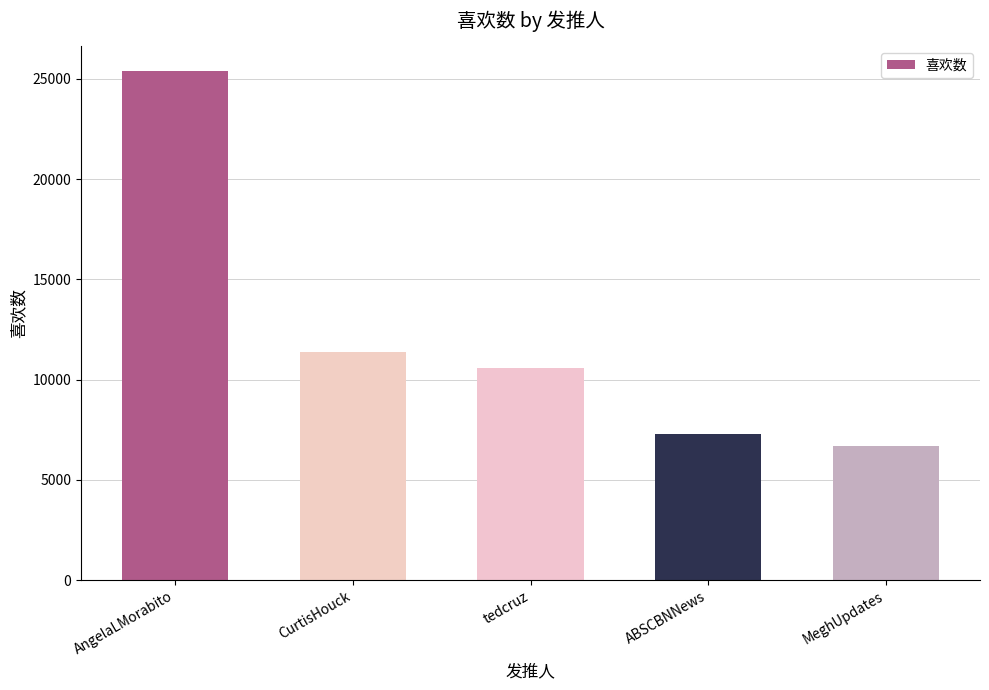

List the labels in order of value, smallest first.

MeghUpdates, ABSCBNNews, tedcruz, CurtisHouck, AngelaLMorabito